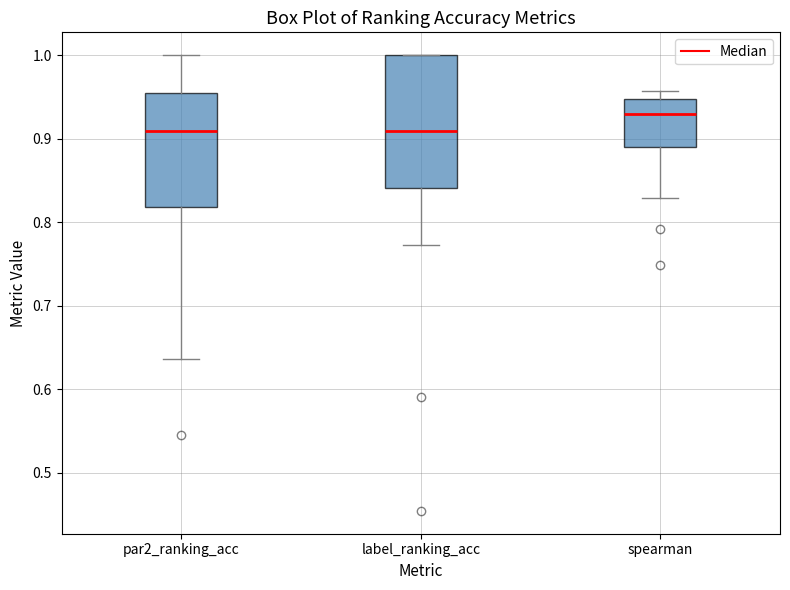

Reading left to right, transcribe this box plot: for each box, give where its median line is, the range the box spans, and where its two whiskers end, as read against the y-axis. The values are not printed on the chart, so give them approximately, as read against the axis.

par2_ranking_acc: median 0.91, box 0.82 to 0.95, whiskers 0.64 to 1.00
label_ranking_acc: median 0.91, box 0.84 to 1.00, whiskers 0.77 to 1.00
spearman: median 0.93, box 0.89 to 0.95, whiskers 0.83 to 0.96